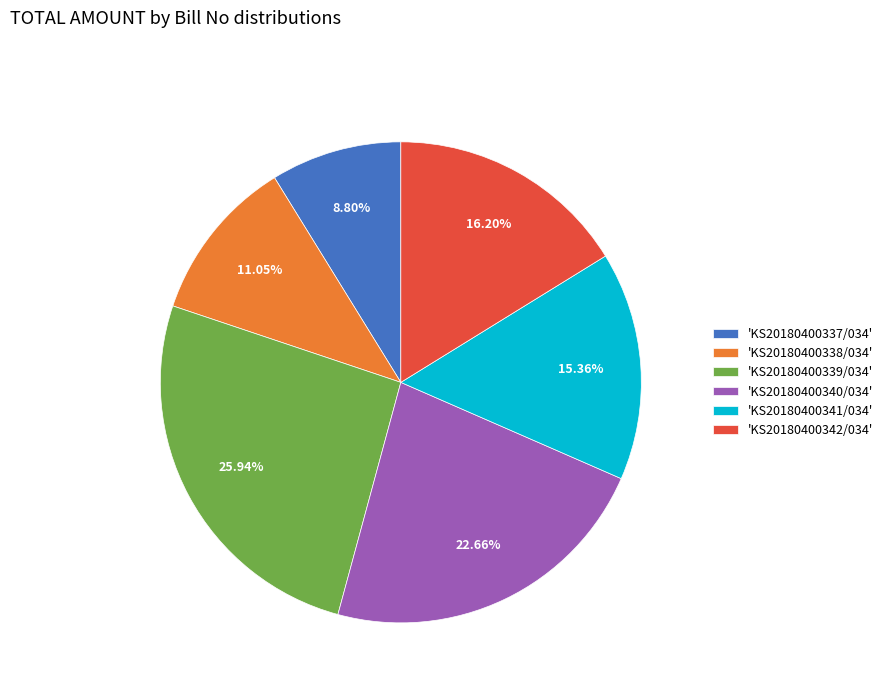

How many slices are in this pie chart?

6